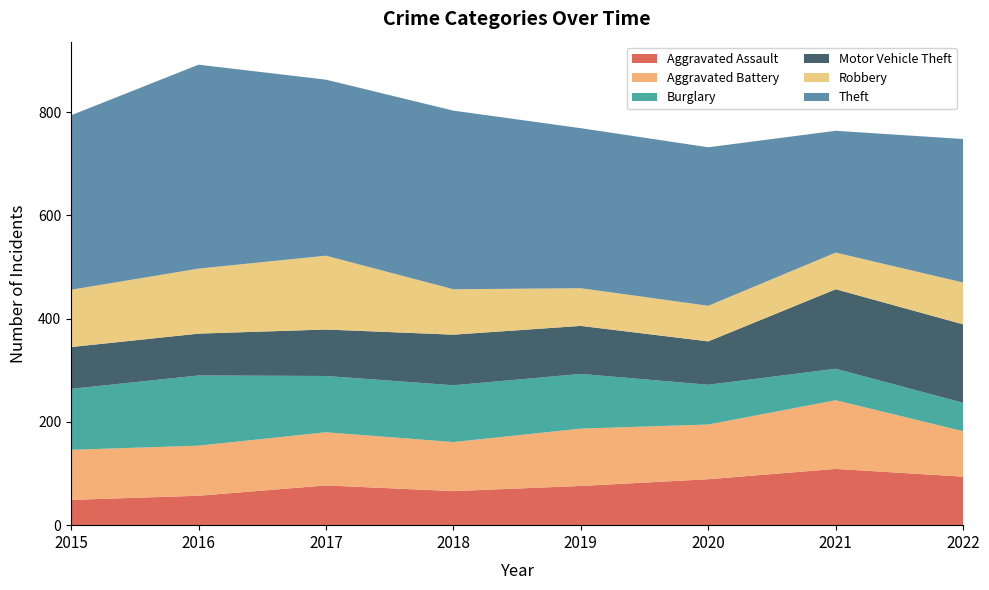

Reading left to right, extract all data points from this chart.

Aggravated Assault: 2015=49	2016=57	2017=77	2018=66	2019=76	2020=89	2021=109	2022=94
Aggravated Battery: 2015=97	2016=97	2017=103	2018=95	2019=111	2020=106	2021=133	2022=88
Burglary: 2015=118	2016=136	2017=109	2018=110	2019=106	2020=77	2021=61	2022=55
Motor Vehicle Theft: 2015=81	2016=81	2017=90	2018=98	2019=93	2020=84	2021=154	2022=152
Robbery: 2015=111	2016=126	2017=143	2018=88	2019=73	2020=69	2021=71	2022=81
Theft: 2015=338	2016=395	2017=341	2018=346	2019=310	2020=307	2021=236	2022=278